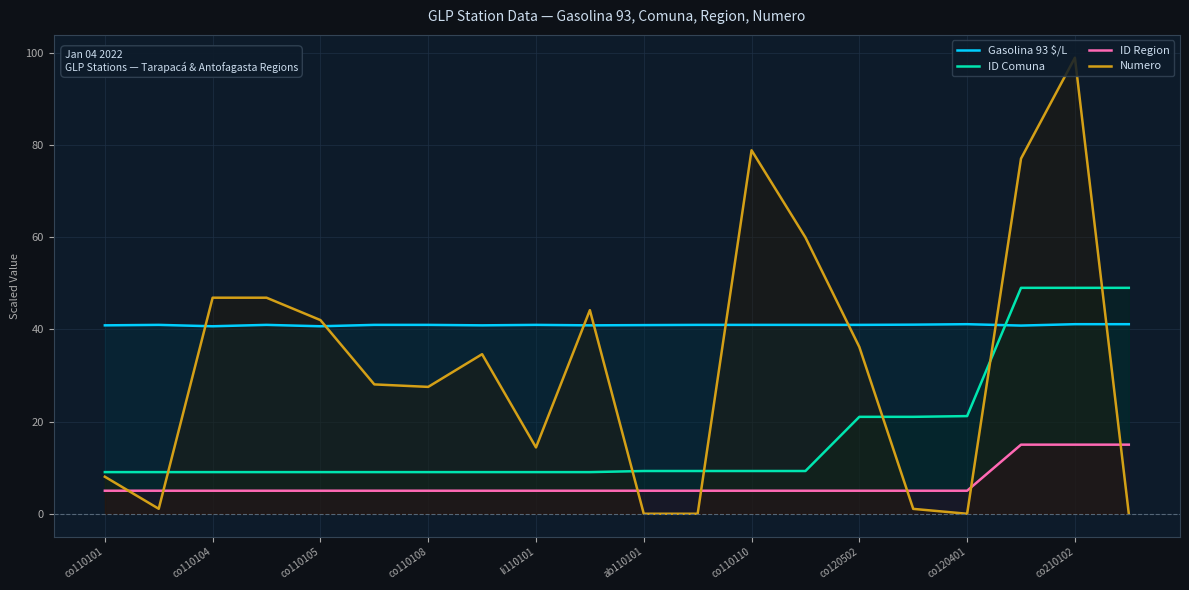

What is the value of the ID Comuna point at the 6th from the left?

9.0